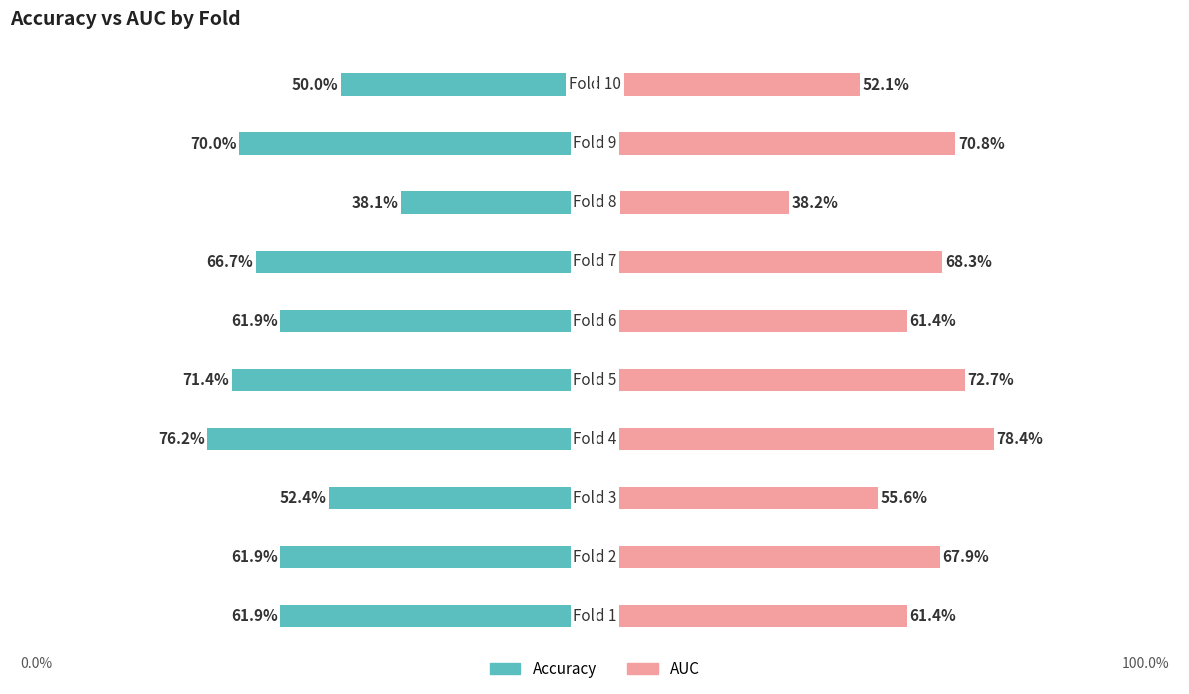

Reading left to right, list all the values displayed in this chart.

accuracy: -0.6	-0.6	-0.5	-0.8	-0.7	-0.6	-0.7	-0.4	-0.7	-0.5
auc: 0.6	0.7	0.6	0.8	0.7	0.6	0.7	0.4	0.7	0.5